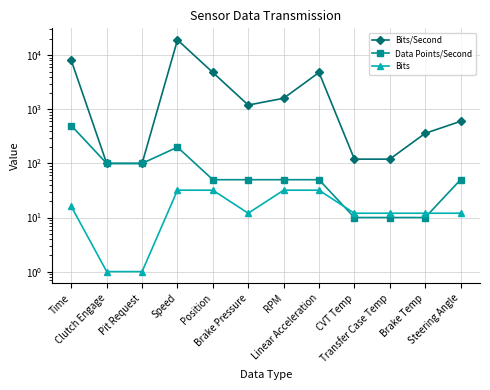

Rank the series by their maximum value, from lowest to highest.

Bits, Data Points/Second, Bits/Second